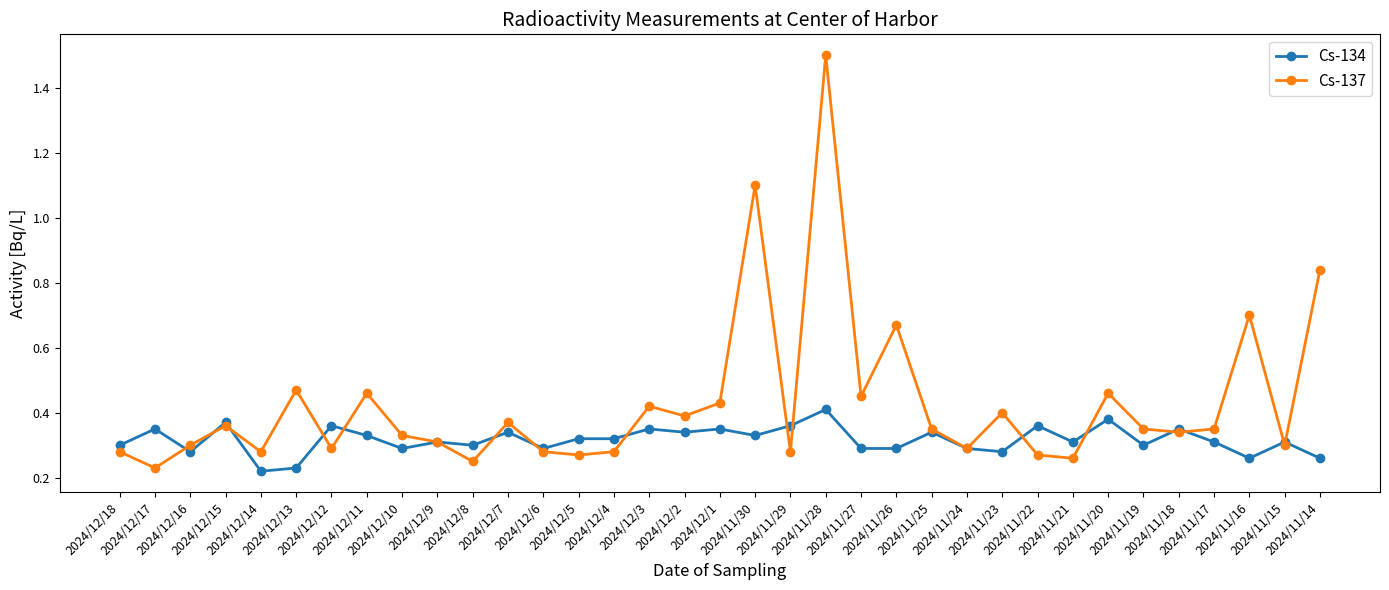

True or false: Cs-137 has more than 1 interior local peaks.

True